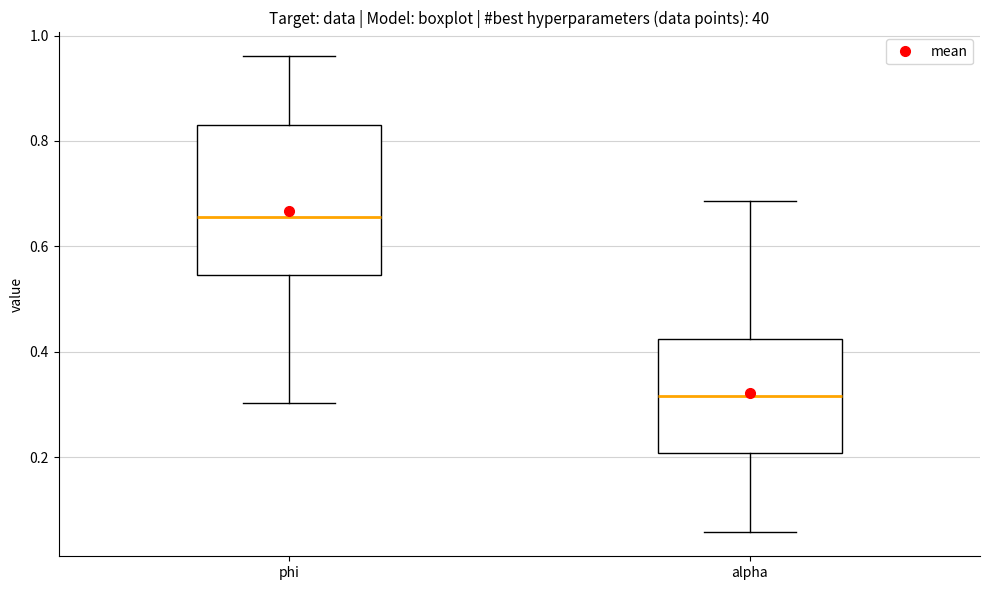

Reading left to right, transcribe this box plot: for each box, give where its median line is, the range the box spans, and where its two whiskers end, as read against the y-axis. The values are not printed on the chart, so give them approximately, as read against the axis.

phi: median 0.66, box 0.54 to 0.84, whiskers 0.30 to 0.96
alpha: median 0.32, box 0.20 to 0.42, whiskers 0.06 to 0.68